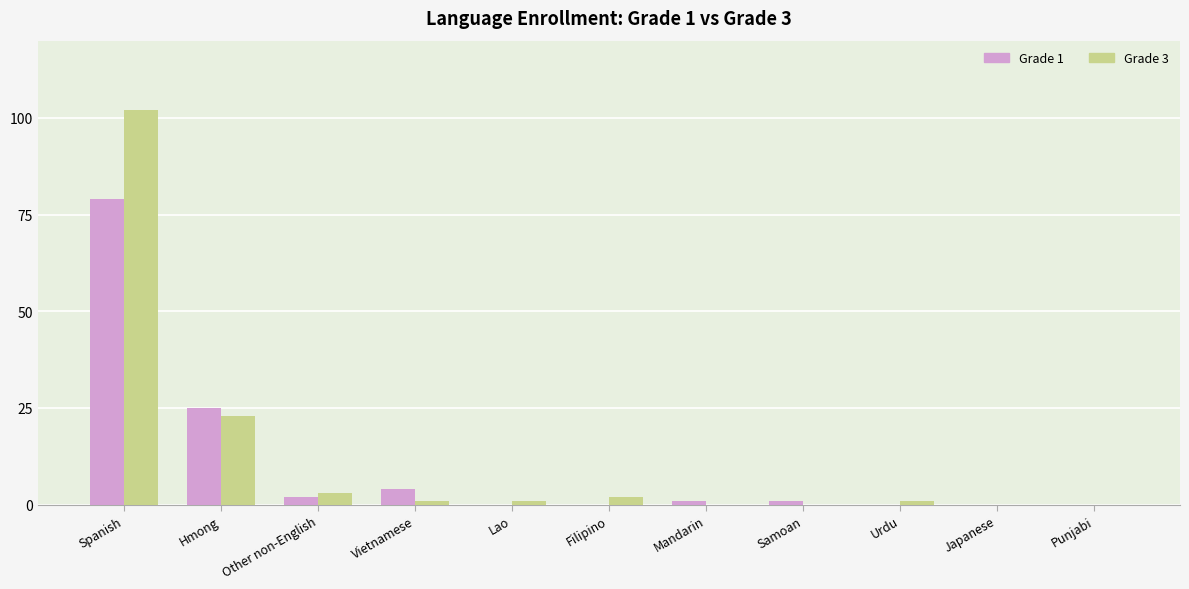

Is it true that Grade 3 equals 9 at Hmong?

False